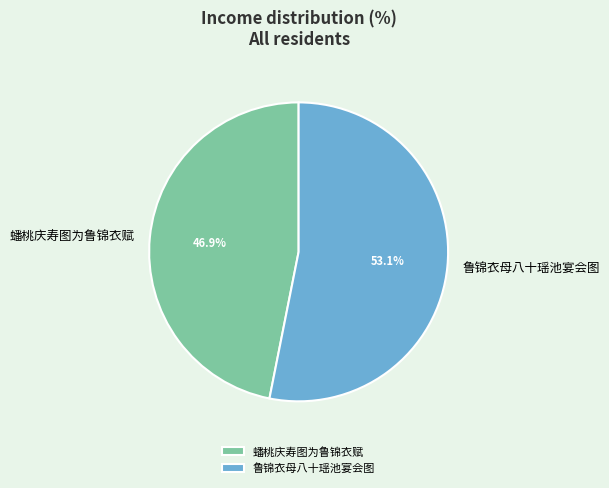

Rank the categories by value from lowest to highest.

蟠桃庆寿图为鲁锦衣赋, 鲁锦衣母八十瑶池宴会图